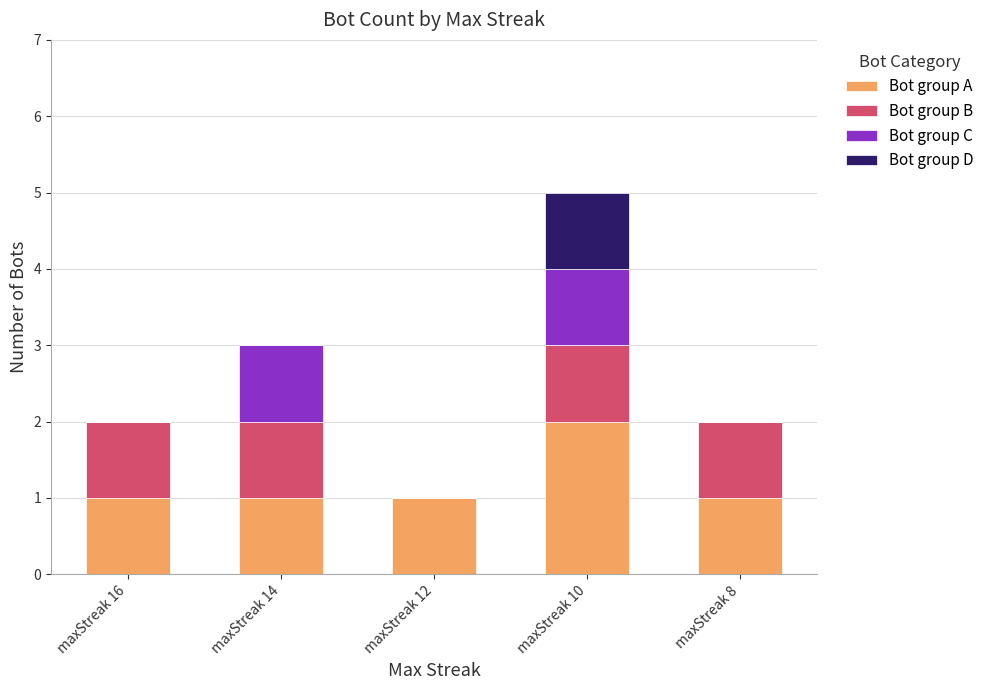

What is the total value across all series at maxStreak 10?

5